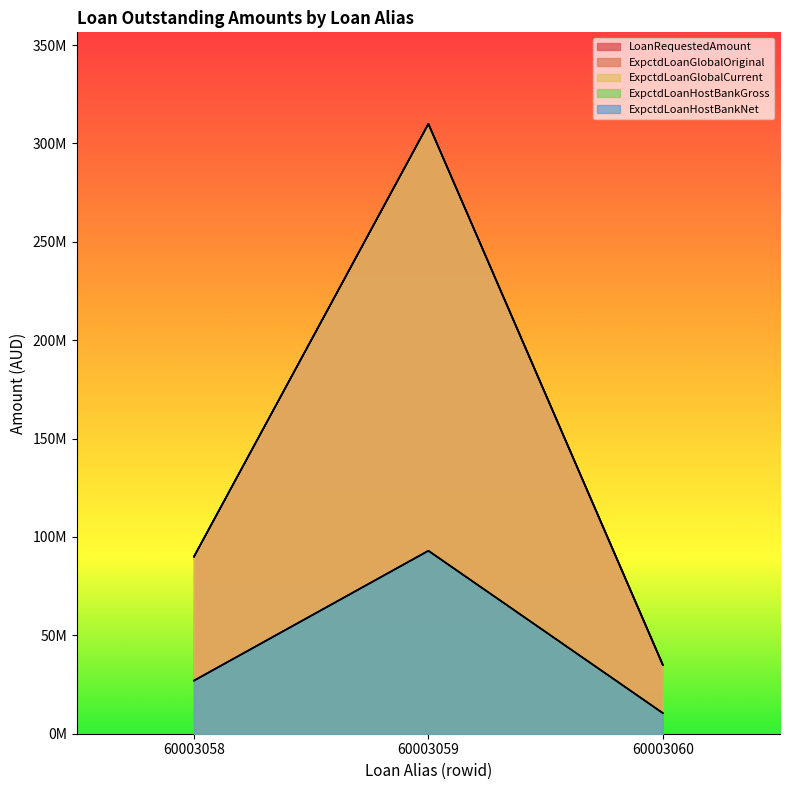

Reading right to left, extract all data points from this chart.

LoanRequestedAmount: 60003060=35000000	60003059=310000000	60003058=90000000
ExpctdLoanGlobalOriginal: 60003060=35000000	60003059=310000000	60003058=90000000
ExpctdLoanGlobalCurrent: 60003060=35000000	60003059=310000000	60003058=90000000
ExpctdLoanHostBankGross: 60003060=10500000	60003059=93000000	60003058=27000000
ExpctdLoanHostBankNet: 60003060=10500000	60003059=93000000	60003058=27000000